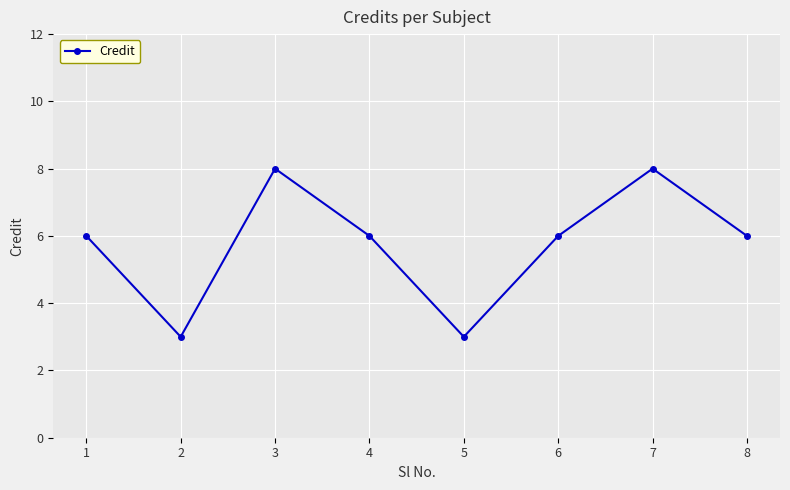

Where is the first local maximum?

3